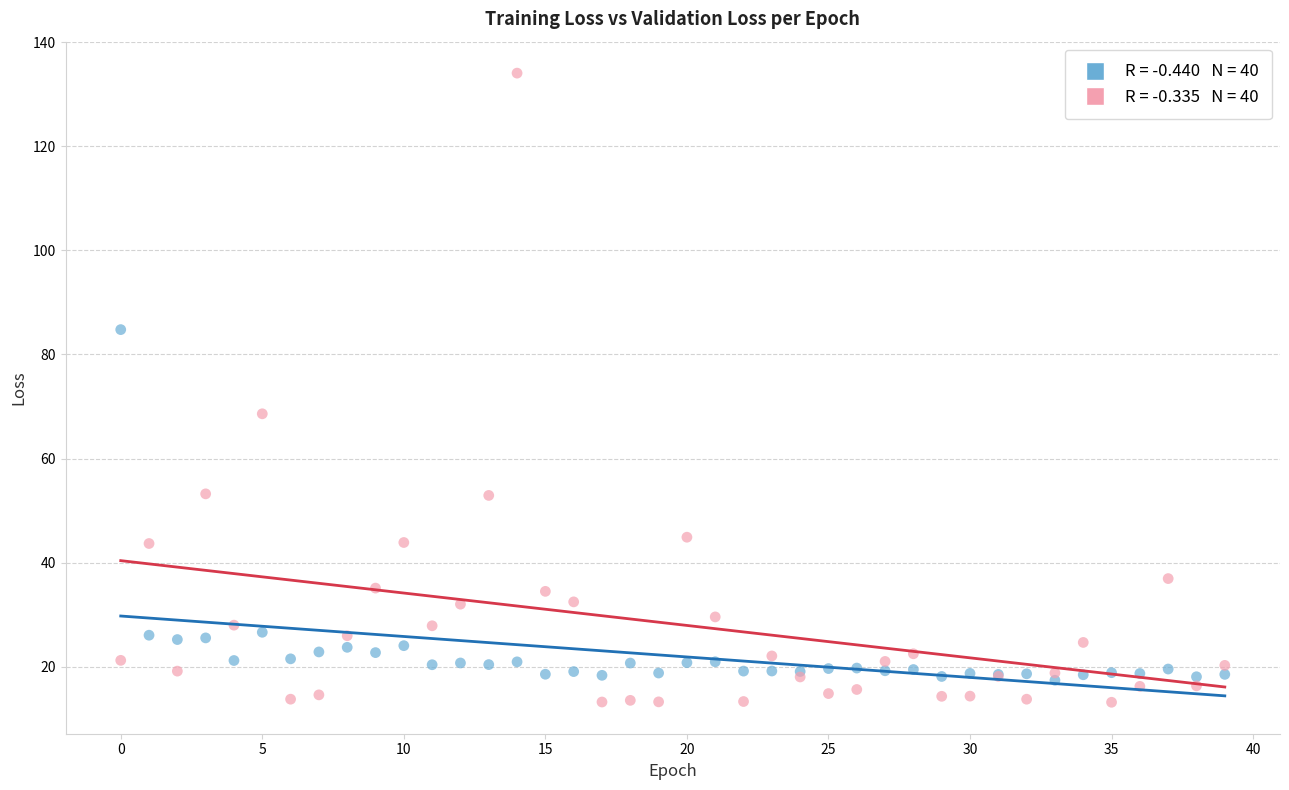

Across all series, what Y value is closest to 73?

68.6